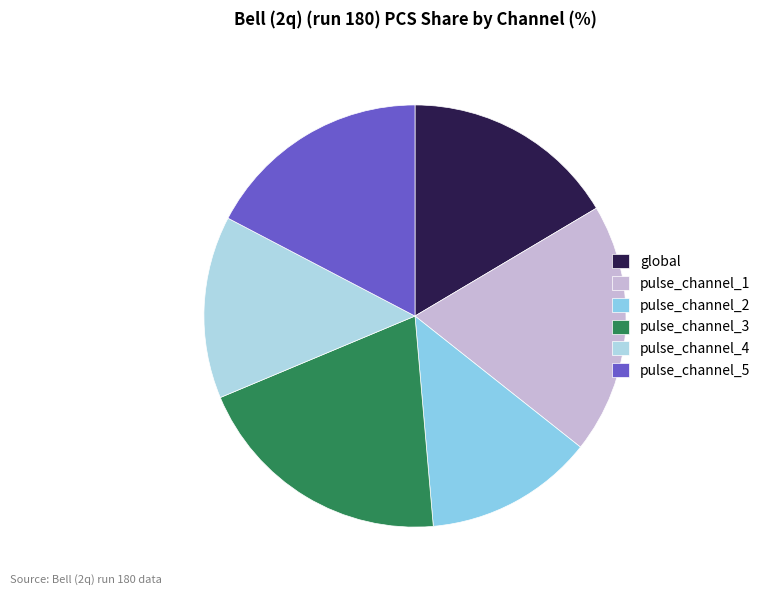

Rank the categories by value from highest to lowest.

pulse_channel_3, pulse_channel_1, pulse_channel_5, global, pulse_channel_4, pulse_channel_2